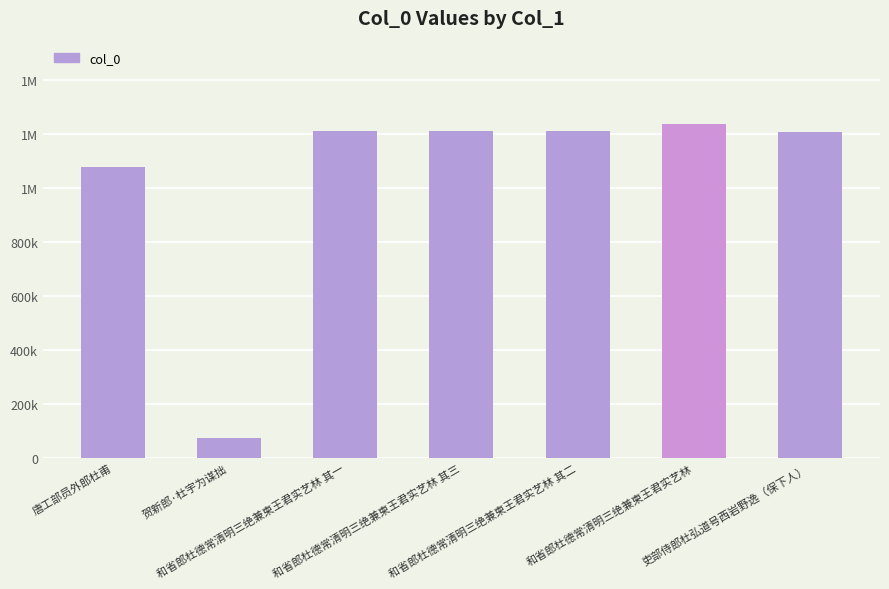

At which category does the chart reach its peak across all series?

和省郎杜德常清明三绝兼柬王君实艺林